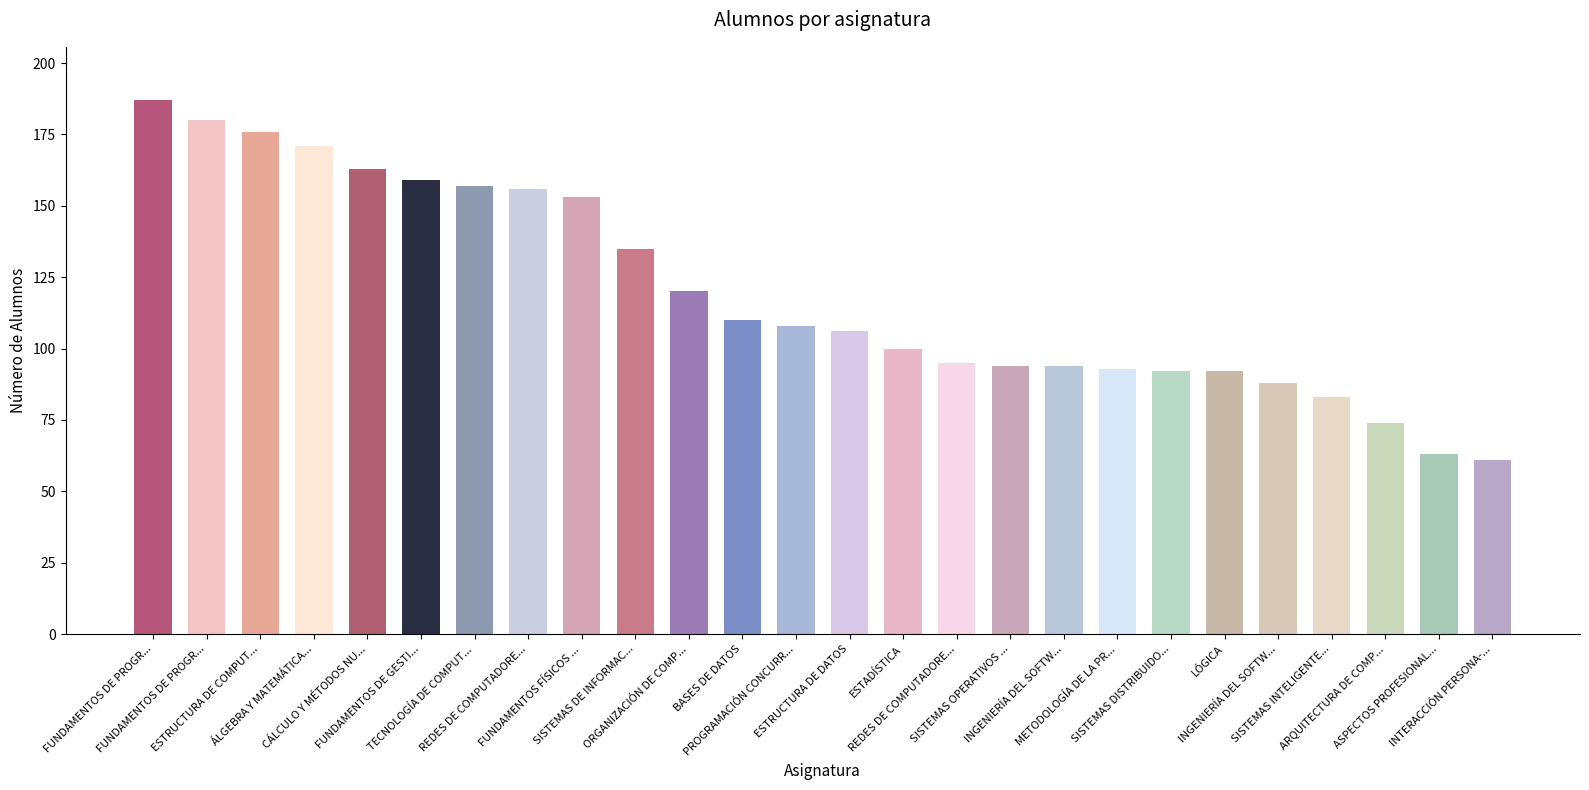

What is the greatest value displayed?

187